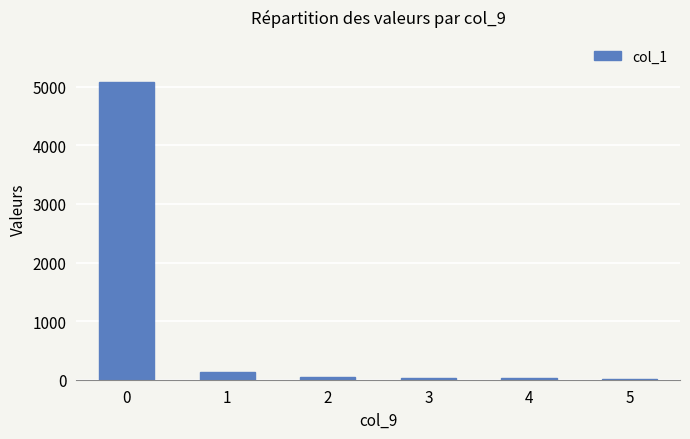

What is the sum of all values?

5317